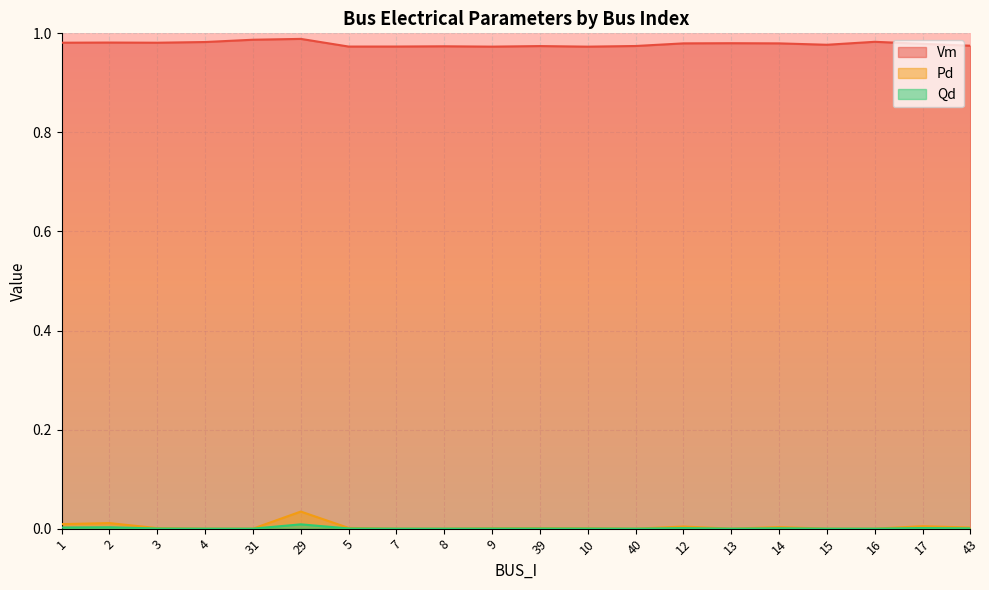

Where is the first local maximum for Qd?

2